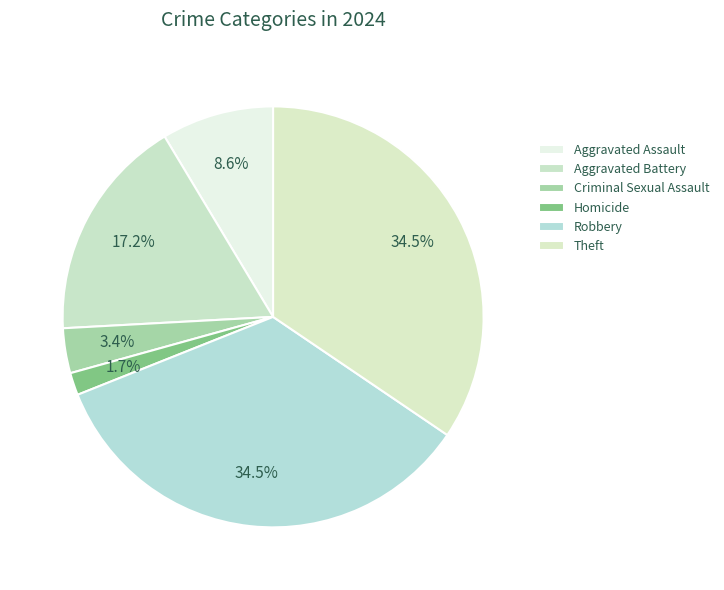

What is the smallest slice in the pie chart?

Homicide